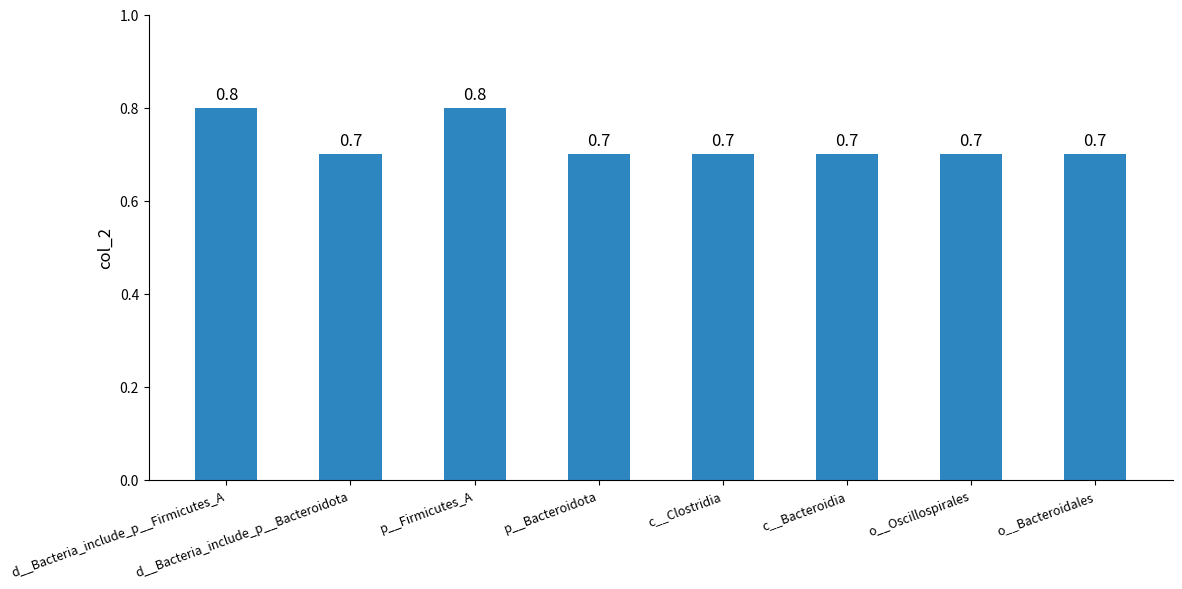

Count the values in the range 0 to 1.

8